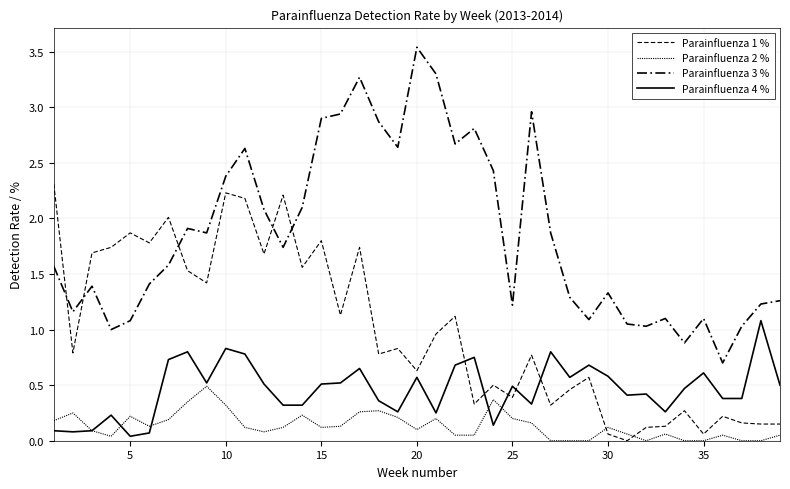

Reading left to right, what are all the values shown in this chart?

Parainfluenza 1 %: 2.3	0.8	1.7	1.7	1.9	1.8	2.0	1.5	1.4	2.2	2.2	1.7	2.2	1.6	1.8	1.1	1.7	0.8	0.8	0.6	1.0	1.1	0.3	0.5	0.4	0.8	0.3	0.5	0.6	0.1	0.0	0.1	0.1	0.3	0.1	0.2	0.2	0.1	0.1
Parainfluenza 2 %: 0.2	0.2	0.1	0.0	0.2	0.1	0.2	0.3	0.5	0.3	0.1	0.1	0.1	0.2	0.1	0.1	0.3	0.3	0.2	0.1	0.2	0.1	0.1	0.4	0.2	0.2	0.0	0.0	0.0	0.1	0.1	0.0	0.1	0.0	0.0	0.1	0.0	0.0	0.1
Parainfluenza 3 %: 1.6	1.2	1.4	1.0	1.1	1.4	1.6	1.9	1.9	2.4	2.6	2.1	1.7	2.1	2.9	2.9	3.3	2.9	2.6	3.5	3.3	2.7	2.8	2.4	1.2	3.0	1.9	1.3	1.1	1.3	1.1	1.0	1.1	0.9	1.1	0.7	1.0	1.2	1.3
Parainfluenza 4 %: 0.1	0.1	0.1	0.2	0.0	0.1	0.7	0.8	0.5	0.8	0.8	0.5	0.3	0.3	0.5	0.5	0.7	0.4	0.3	0.6	0.2	0.7	0.8	0.1	0.5	0.3	0.8	0.6	0.7	0.6	0.4	0.4	0.3	0.5	0.6	0.4	0.4	1.1	0.5